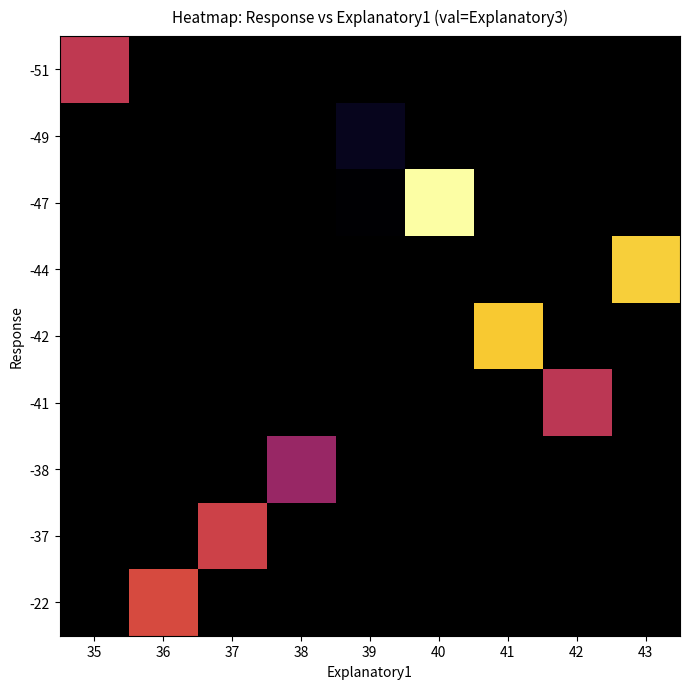

Between 35 and 36, which is larger?

36